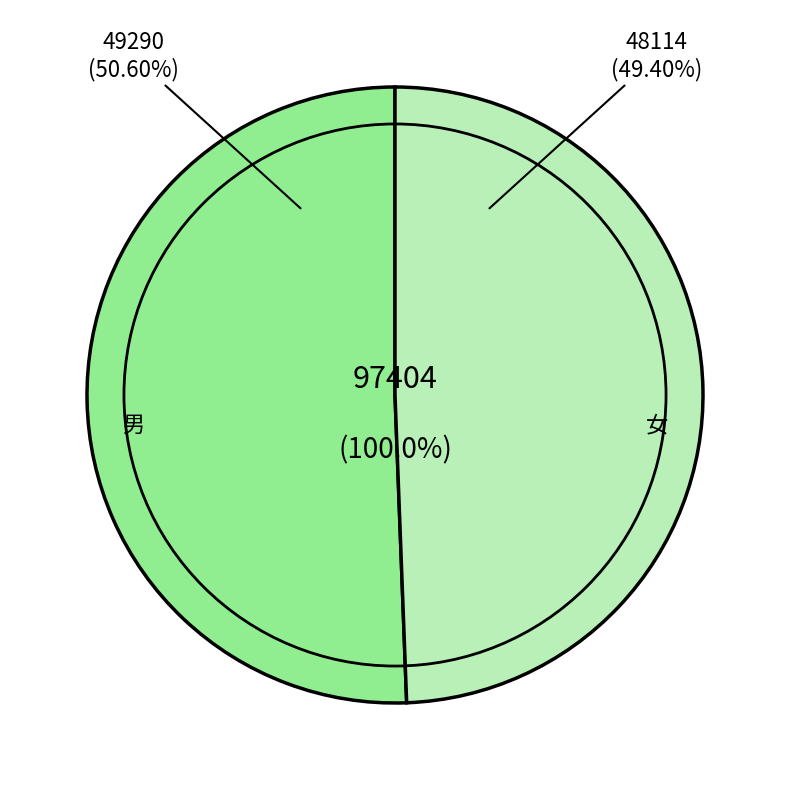

To the nearest percent, what percentage of the pie is 女?

49%